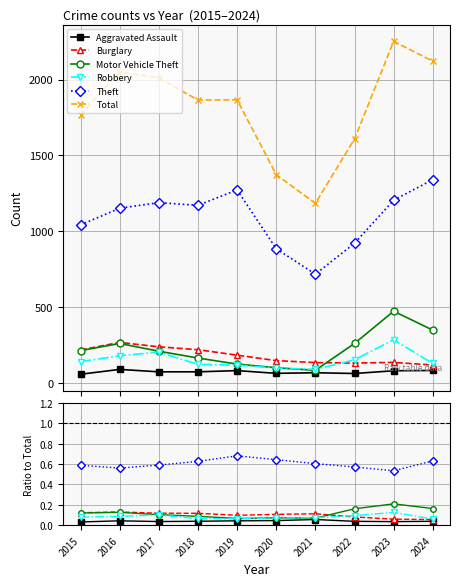

True or false: Burglary has a value of 0.1 at 2018.

False